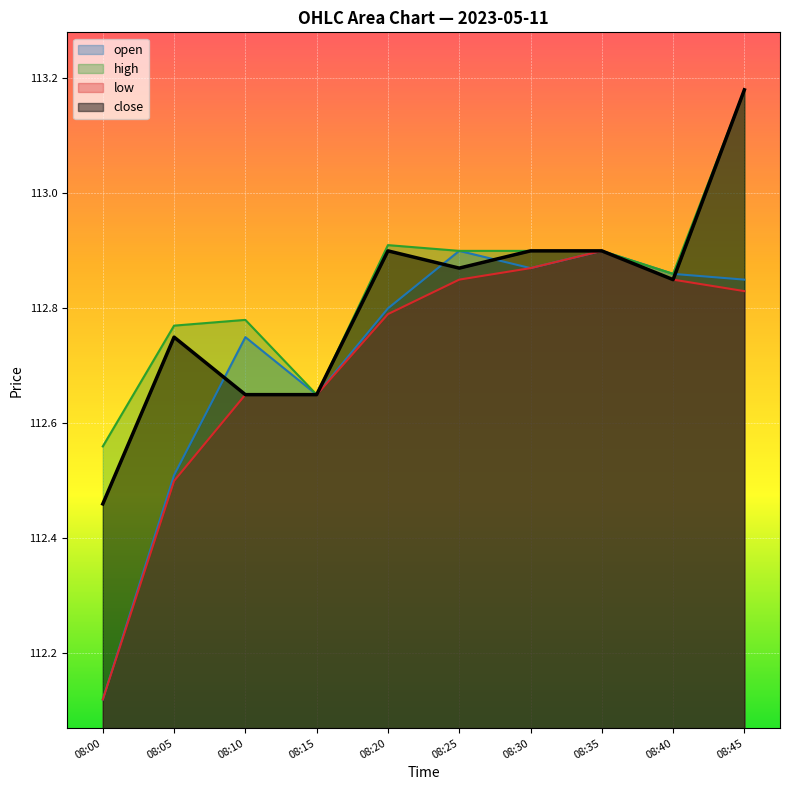

Is the value of close at 08:15 greater than the value of open at 08:45?

No